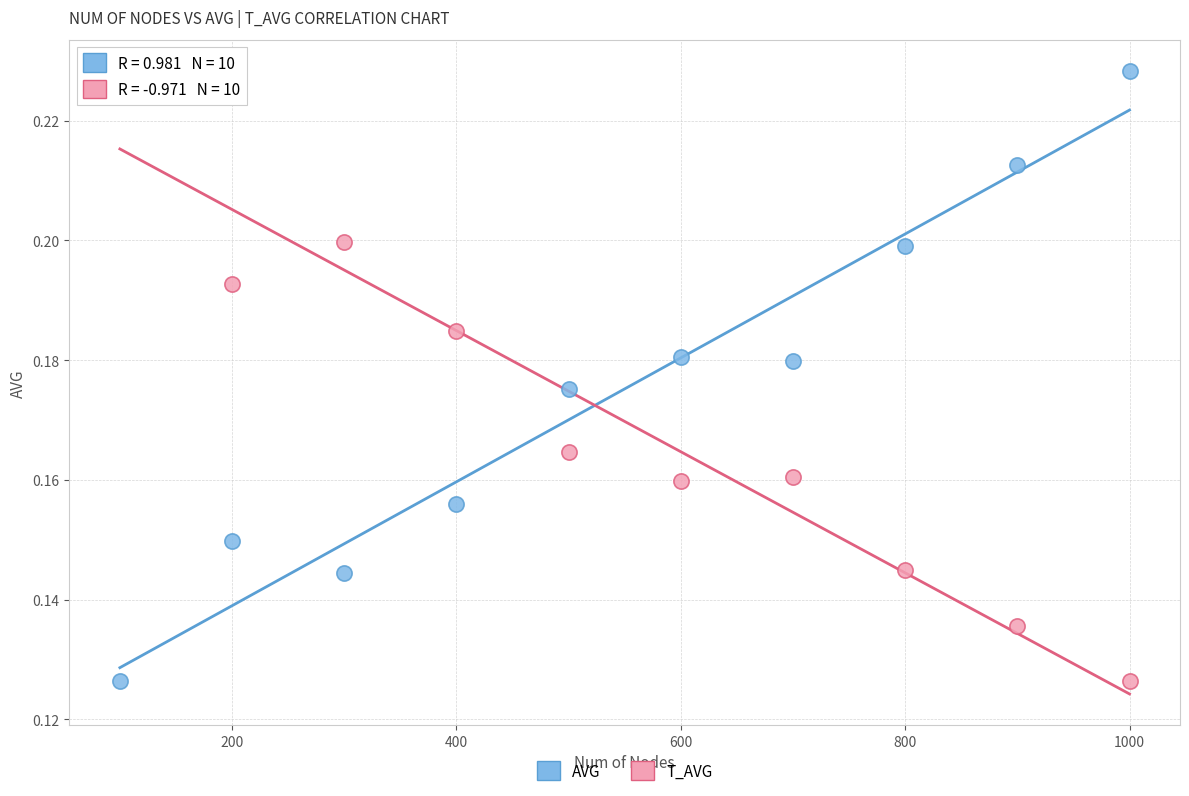

Across all data points, what is the range of X values (max minus min)?

900.0